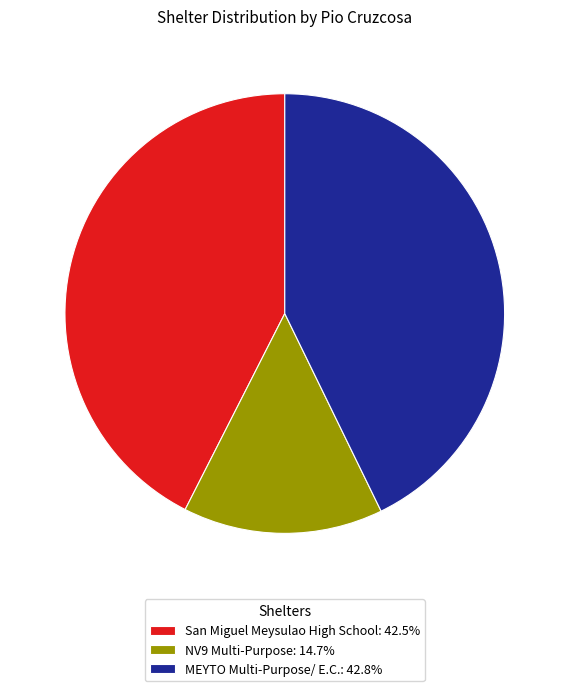

What is the ratio of the value at San Miguel Meysulao High School: 42.5% to the value at NV9 Multi-Purpose: 14.7%?

2.9